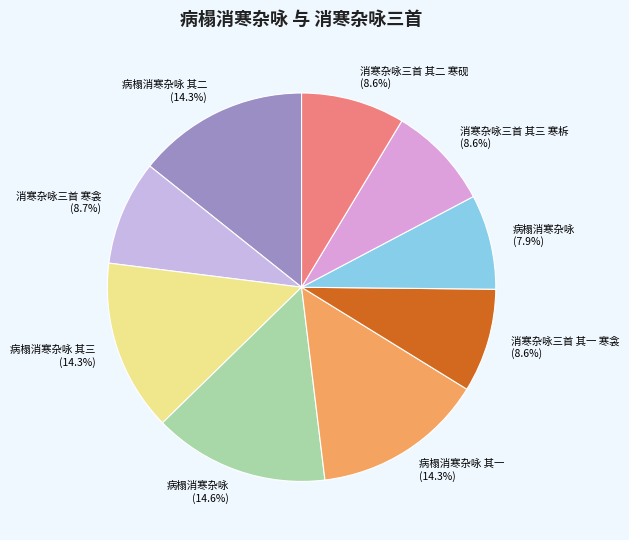

Which category has the smallest portion of the pie?

病榻消寒杂咏